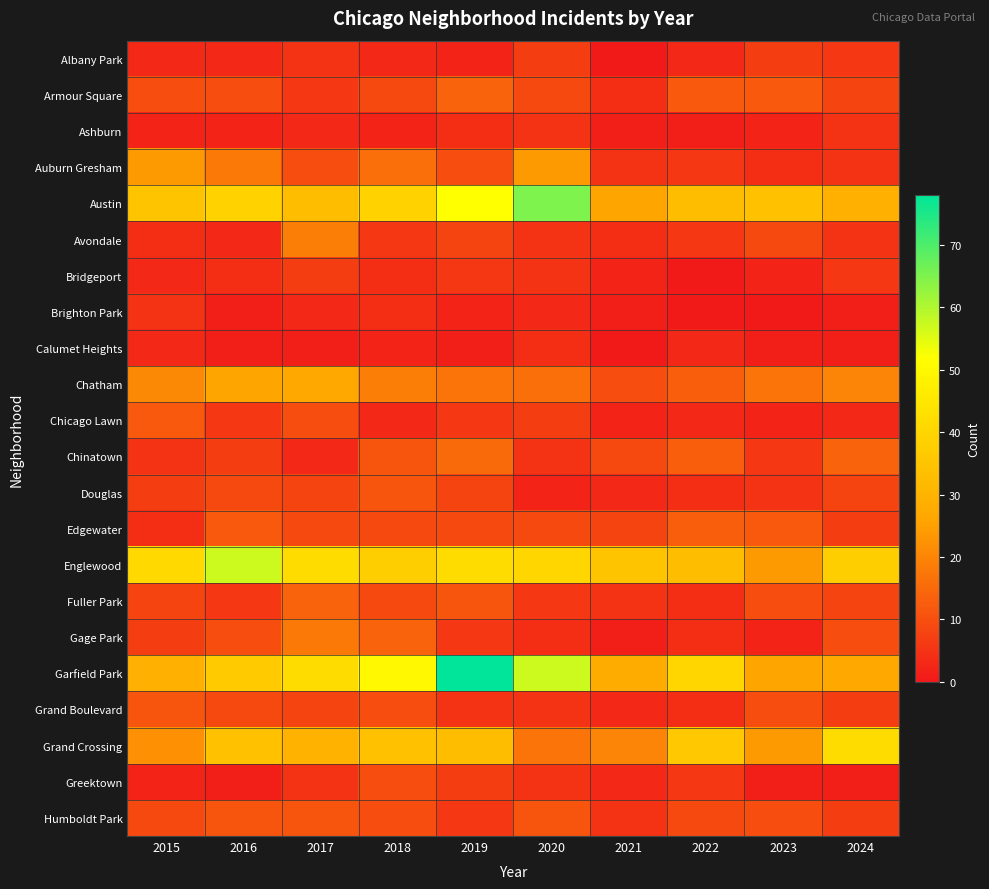

Between 2020 and 2023, which is larger?

2020